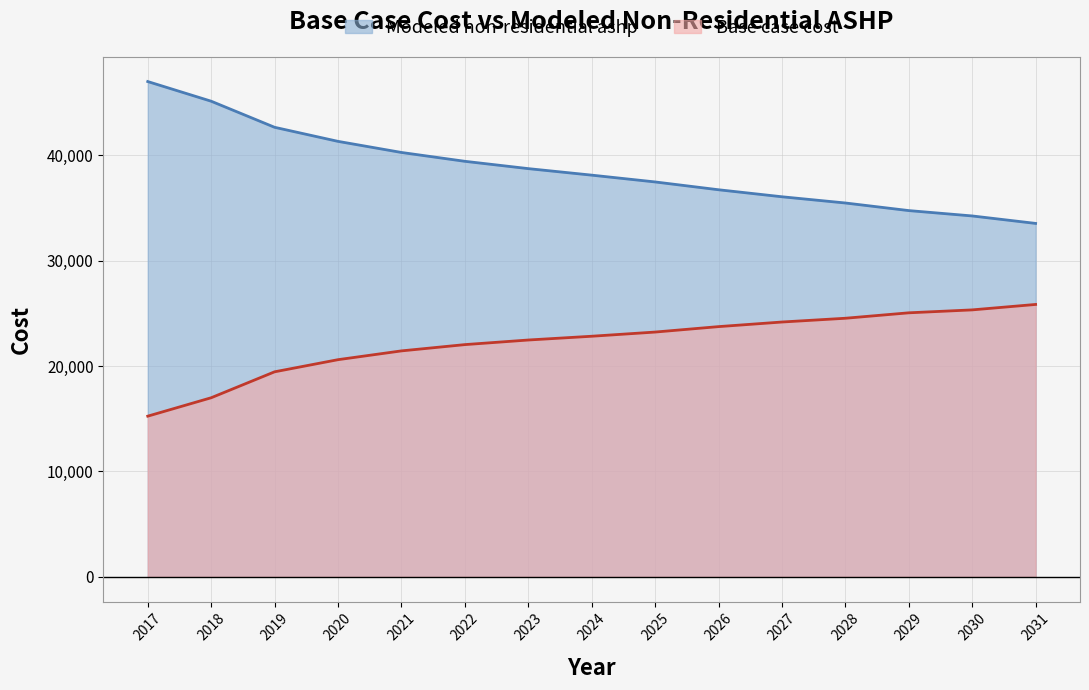

Rank the series by their maximum value, from highest to lowest.

Modeled non-residential ashp, Base case cost